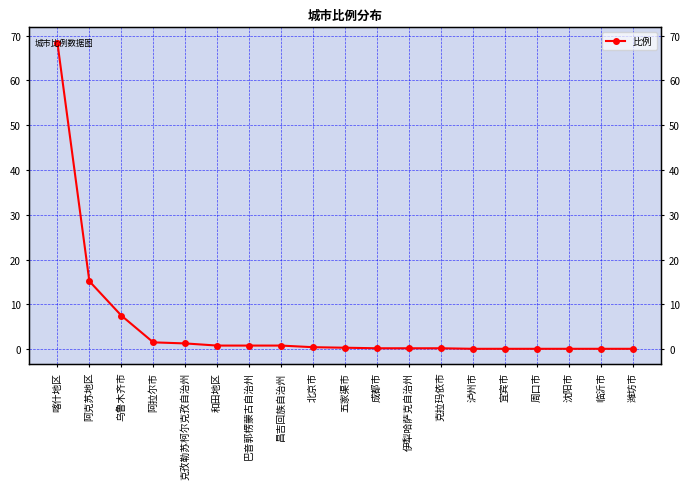

Read the value at 阿克苏地区.

15.2